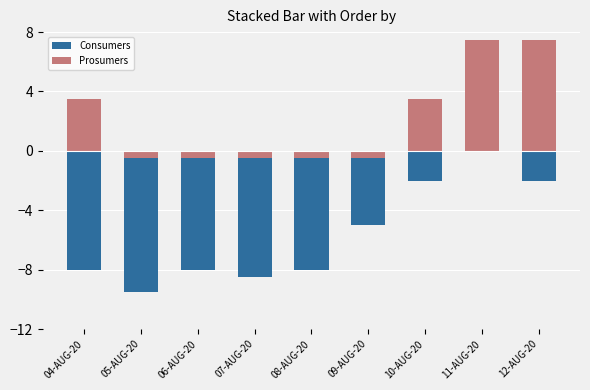

Is the value of Prosumers at 04-AUG-20 greater than the value of Consumers at 11-AUG-20?

Yes